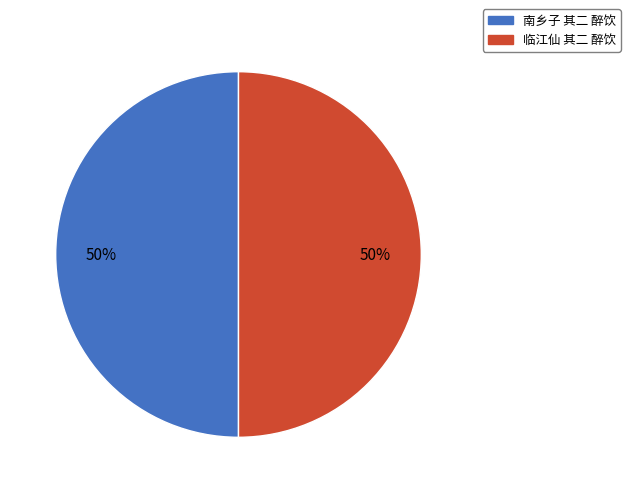

To the nearest percent, what is the combined percentage of 南乡子 其二 醉饮 and 临江仙 其二 醉饮?

100%